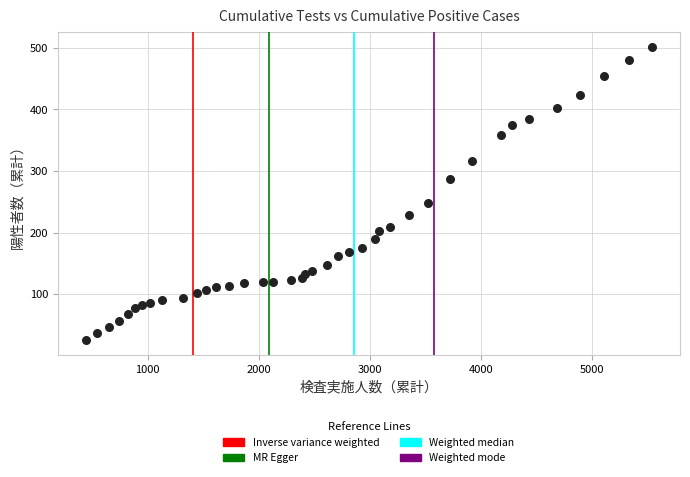

What Y value in the scatter plot is closest to 263?

248